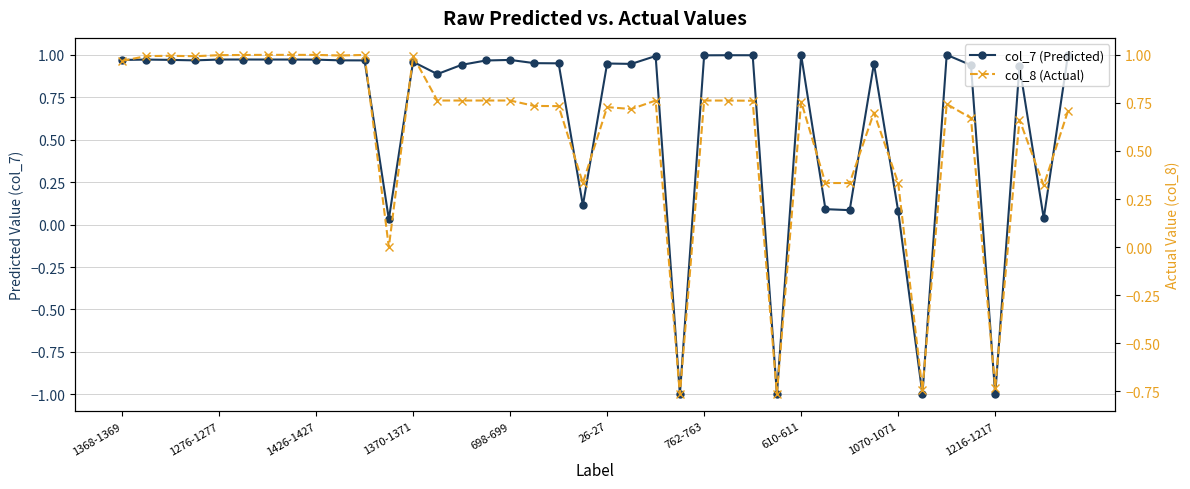

What is the sum of the col_8 (Actual) values at 25 and 38?

1.1